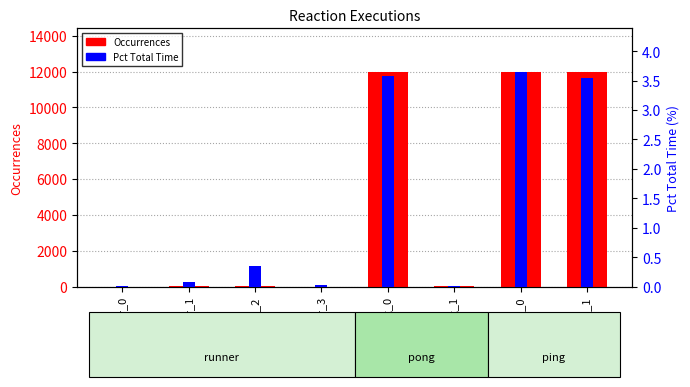

What is the difference between the second highest and minimum values in the Pct Total Time series?

3.6